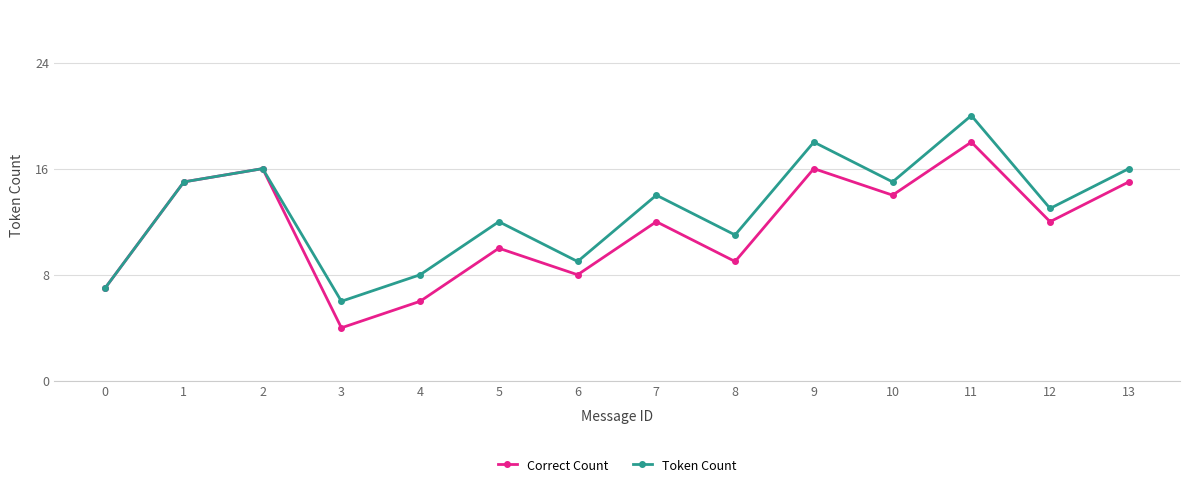

Rank the series by their maximum value, from highest to lowest.

Token Count, Correct Count